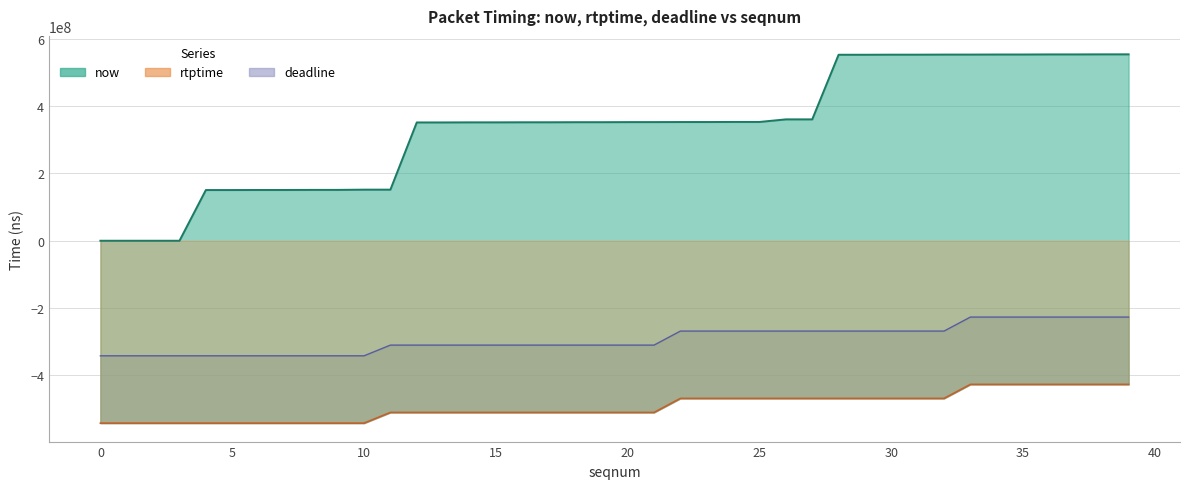

Rank the categories by rtptime value from highest to lowest.

33, 34, 35, 36, 37, 38, 39, 22, 23, 24, 25, 26, 27, 28, 29, 30, 31, 32, 11, 12, 13, 14, 15, 16, 17, 18, 19, 20, 21, 0, 1, 2, 3, 4, 5, 6, 7, 8, 9, 10